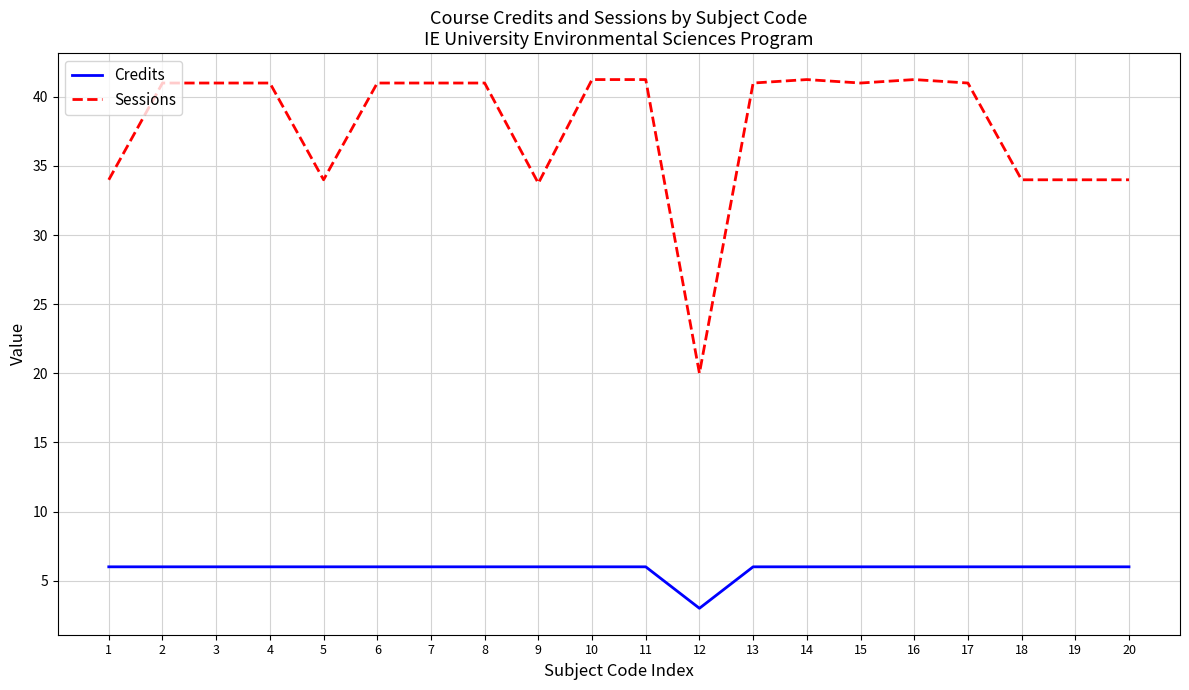

List the series in order of their overall mean, highest first.

Sessions, Credits